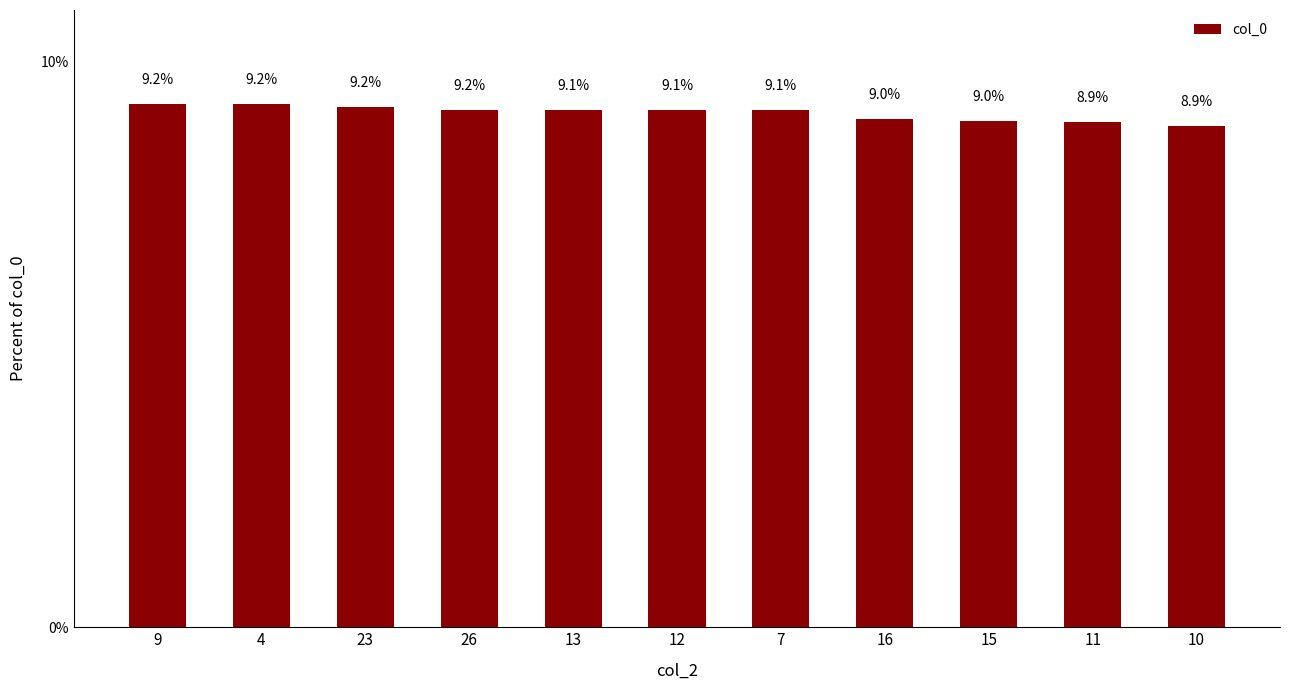

At which label is the value closest to 9?

16